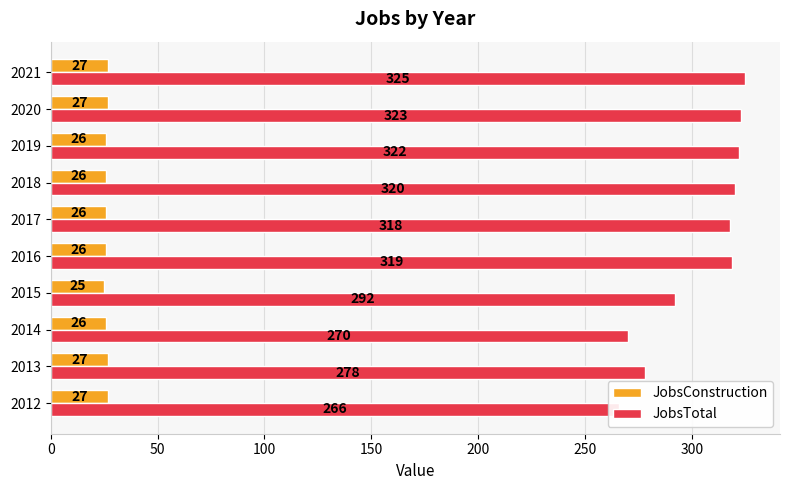

What is the average value of the JobsTotal series?

303